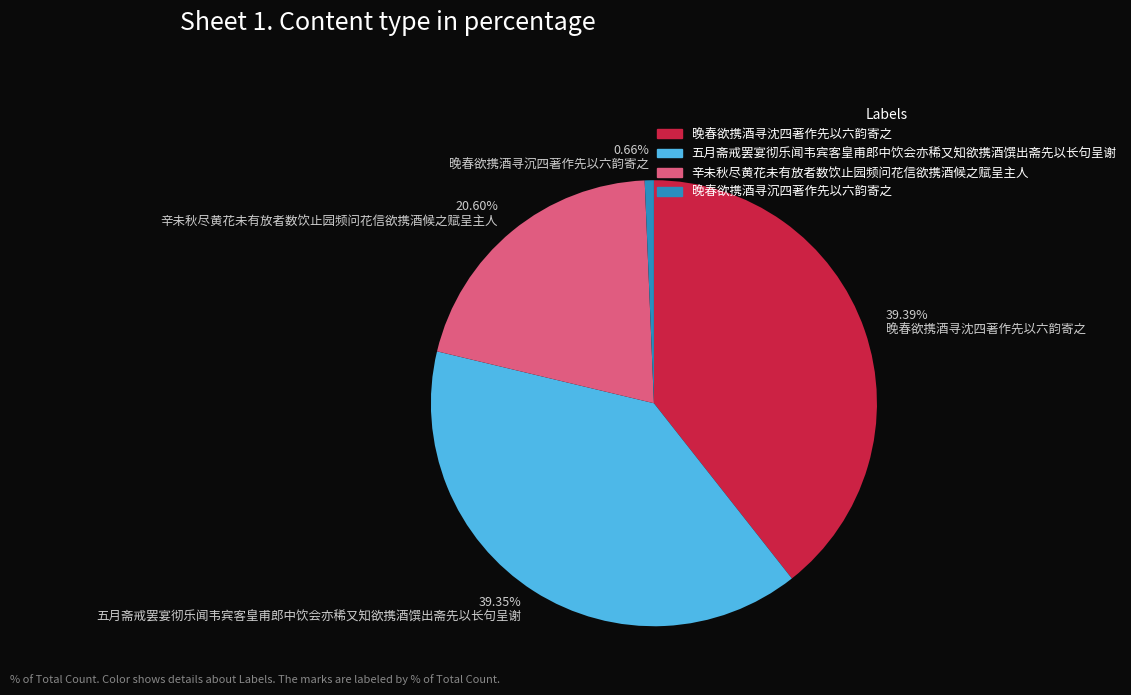

What is the smallest slice in the pie chart?

晚春欲携酒寻沉四著作先以六韵寄之